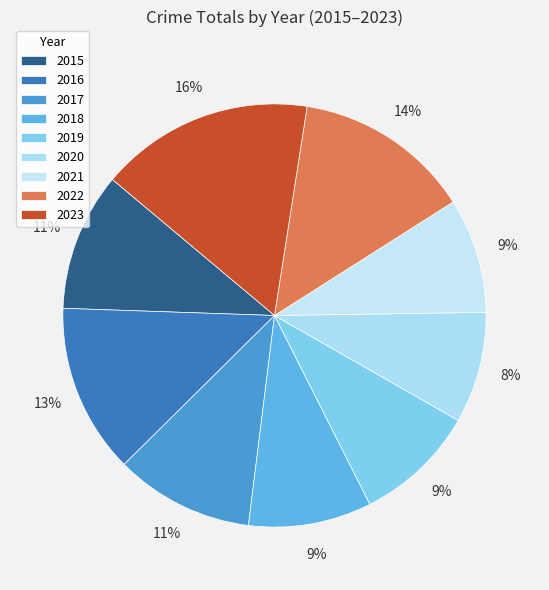

True or false: 2022 accounts for 14% of the total.

True